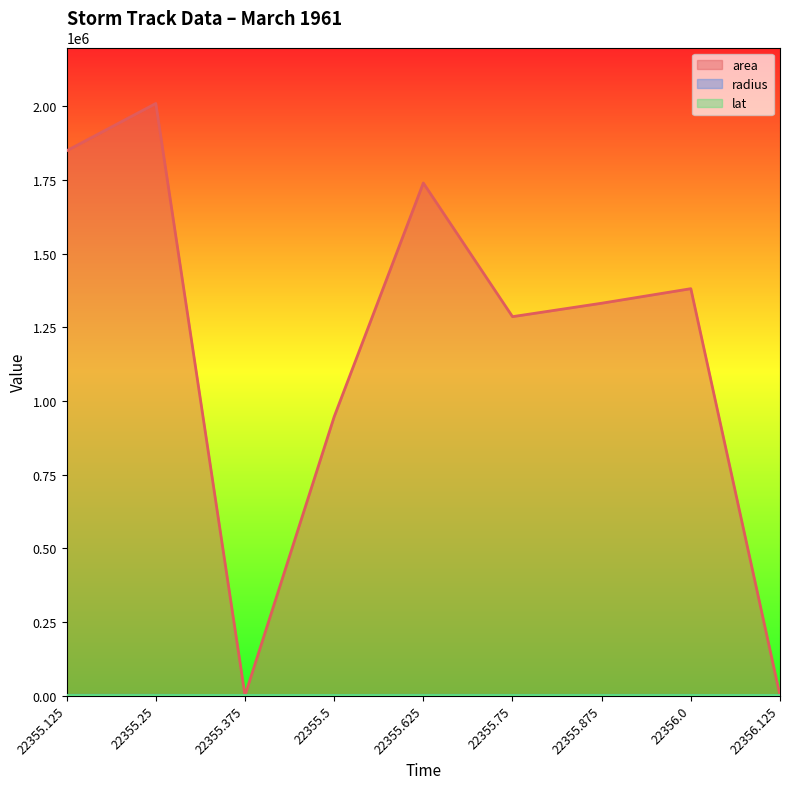

The lat series shows 34.8 at 22355.625. True or false?

True